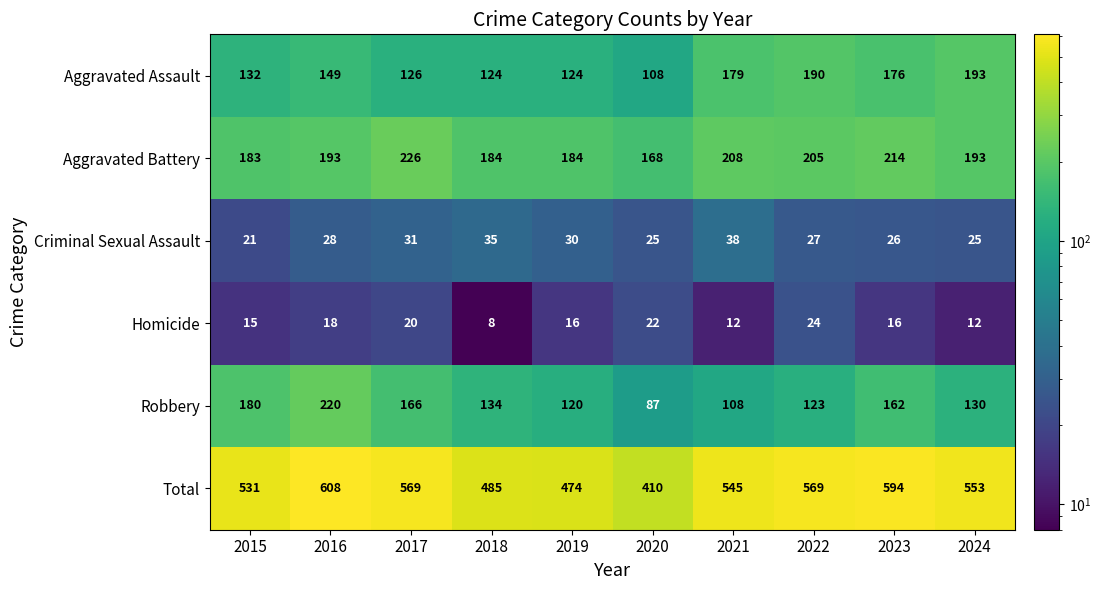

What is the average value of the Robbery series?

143